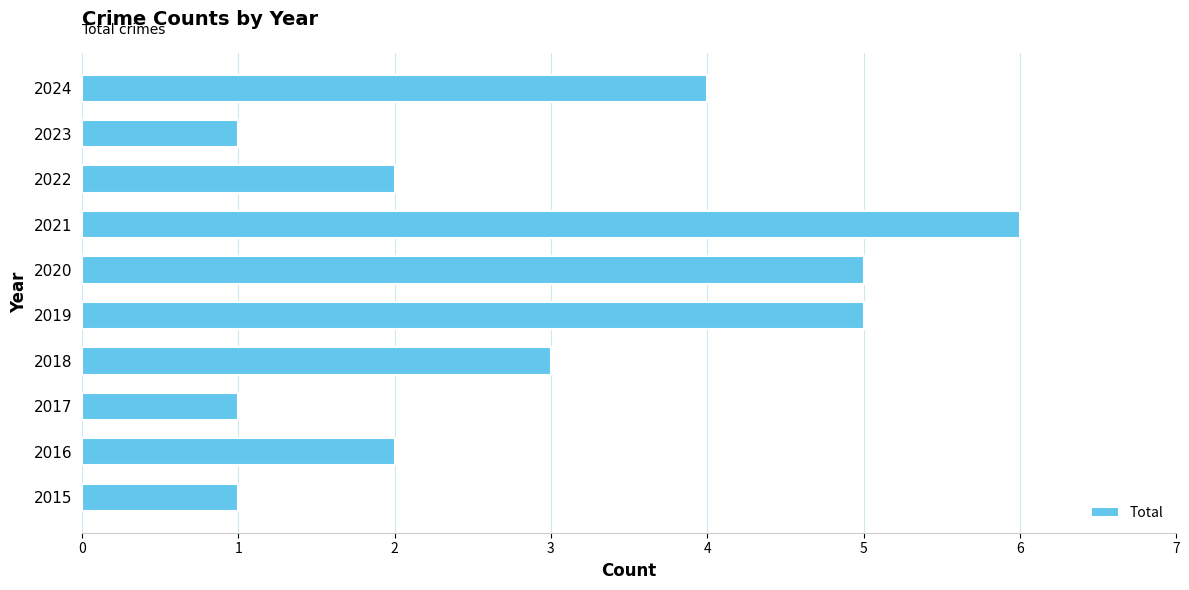

What is the average value?

3